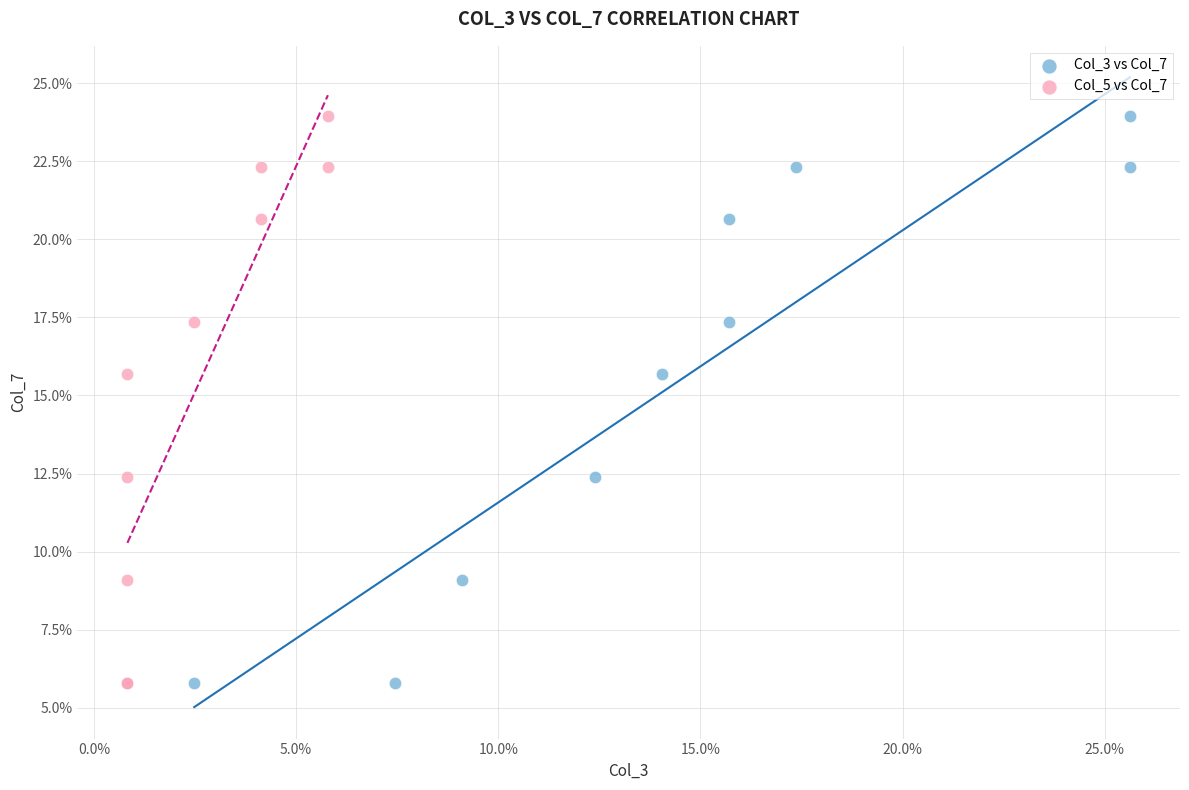

What are all the series names shown in the legend?

Col_3 vs Col_7, Col_5 vs Col_7